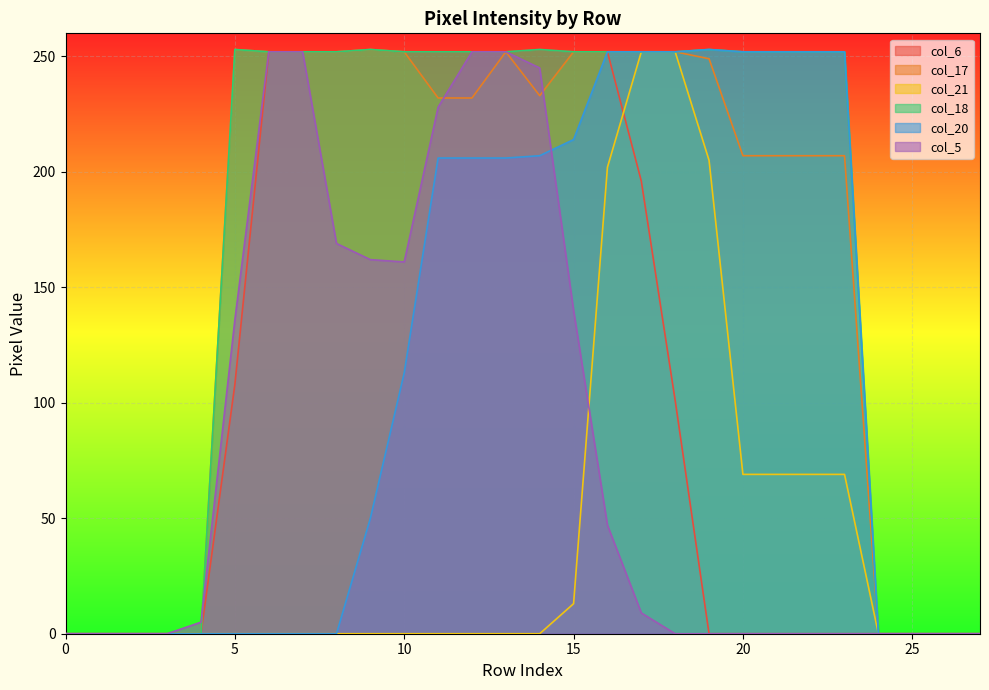

Rank the series by their maximum value, from highest to lowest.

col_6, col_17, col_18, col_20, col_21, col_5